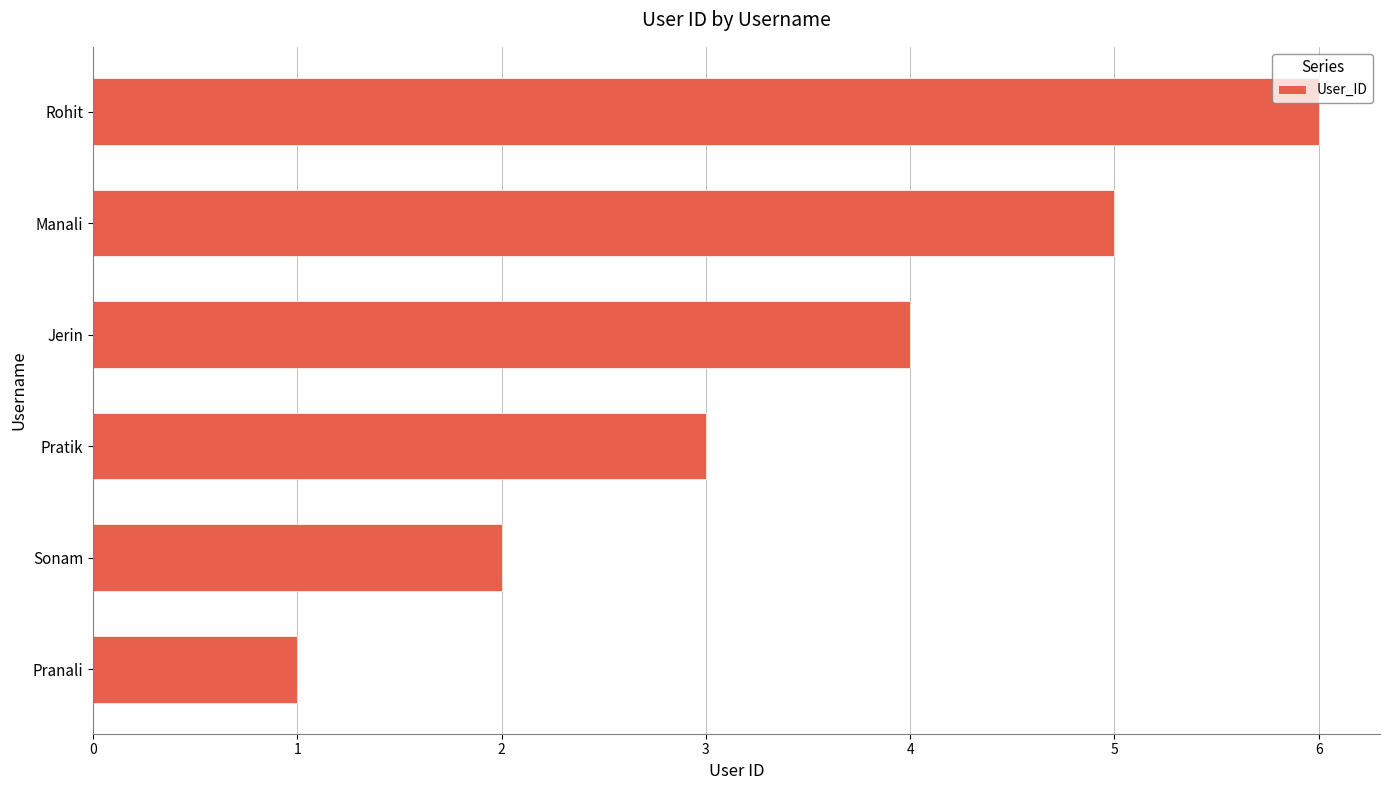

Are the bars grouped side by side (vs. stacked)?

No